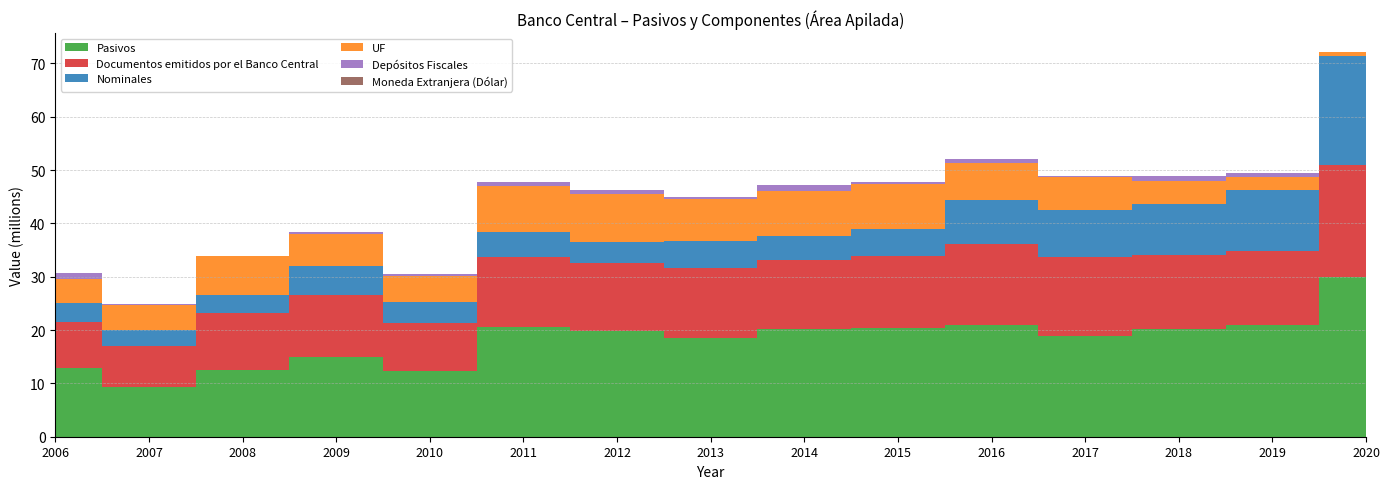

Reading right to left, extract all data points from this chart.

Pasivos: 2020=29960494	2019=20869170	2018=20178583	2017=18953410	2016=21032035	2015=20336735	2014=20193733	2013=18592976	2012=19749320	2011=20604170	2010=12362690	2009=14914818	2008=12574874	2007=9332041	2006=12827378
Documentos emitidos por el Banco Central: 2020=21051586	2019=13885795	2018=13884907	2017=14836684	2016=15114142	2015=13494386	2014=12908185	2013=13033022	2012=12905055	2011=13186136	2010=8915698	2009=11579172	2008=10616950	2007=7757767	2006=8601824
Nominales: 2020=20458875	2019=11564502	2018=9528919	2017=8769976	2016=8243767	2015=5053318	2014=4537104	2013=5005942	2012=3905683	2011=4517959	2010=3995107	2009=5543261	2008=3382354	2007=2851595	2006=3595056
UF: 2020=592711	2019=2321293	2018=4355988	2017=6066708	2016=6870376	2015=8441068	2014=8371081	2013=8027080	2012=8999371	2011=8668177	2010=4920591	2009=6035911	2008=7231720	2007=4707992	2006=4574073
Depósitos Fiscales: 2020=0	2019=715807	2018=869433	2017=317898	2016=780412	2015=419683	2014=1226599	2013=313057	2012=626202	2011=795640	2010=316827	2009=246732	2008=80772	2007=158188	2006=1025051
Moneda Extranjera (Dólar): 2020=0	2019=961	2018=1250	2017=517	2016=474	2015=174	2014=179	2013=214	2012=978	2011=1284	2010=529	2009=453	2008=128	2007=318	2006=1916